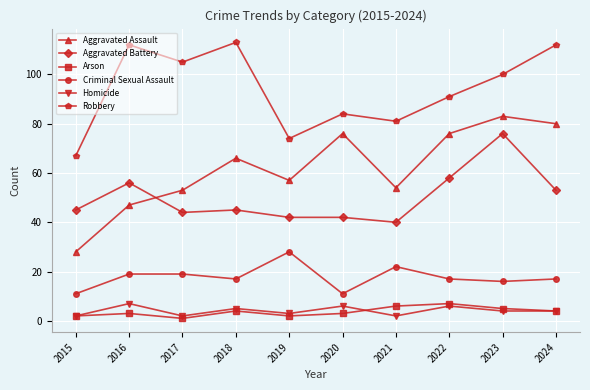

What are all the series names shown in the legend?

Aggravated Assault, Aggravated Battery, Arson, Criminal Sexual Assault, Homicide, Robbery